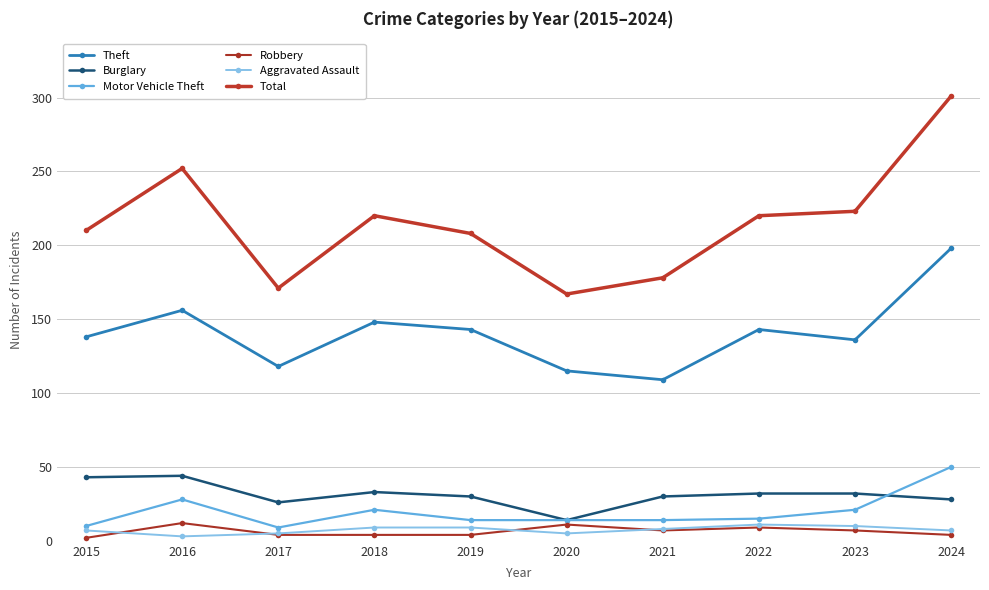

How many lines are shown in the chart?

6